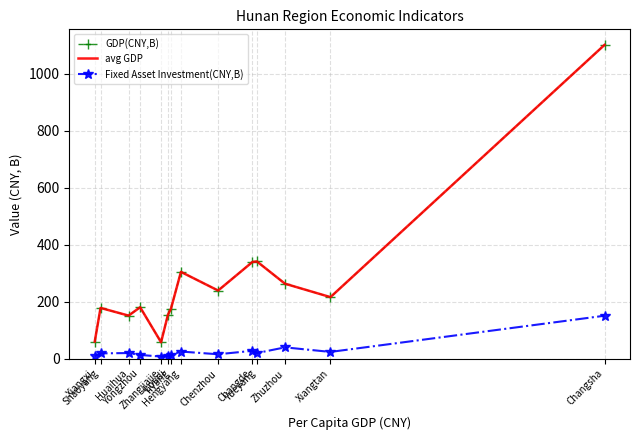

What is the label of the 10th point from the left?

Changde